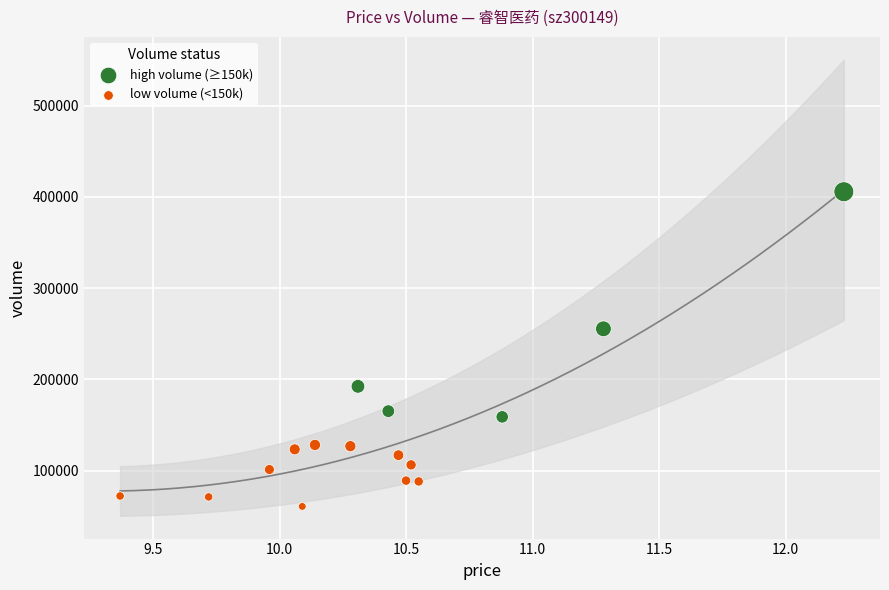

Which series reaches the maximum Y coordinate?

high volume (≥150k)